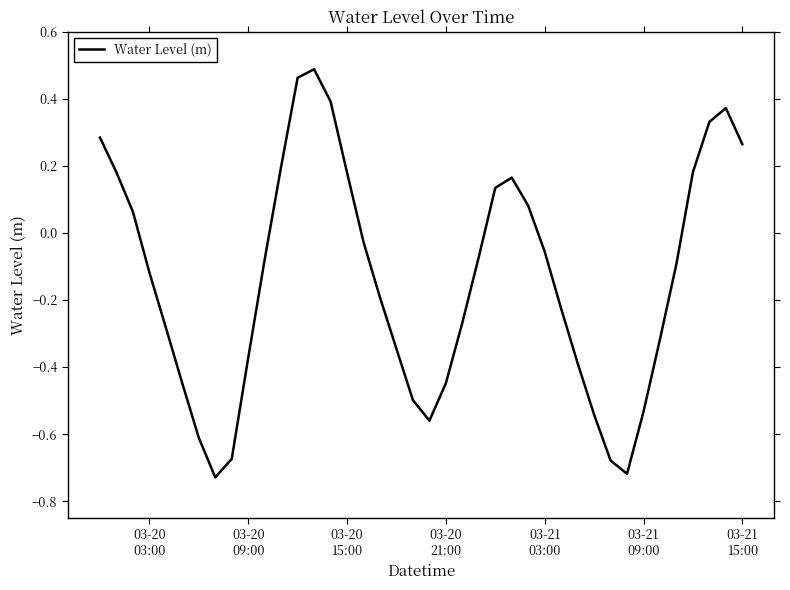

What is the difference between the maximum and minimum values?

1.2